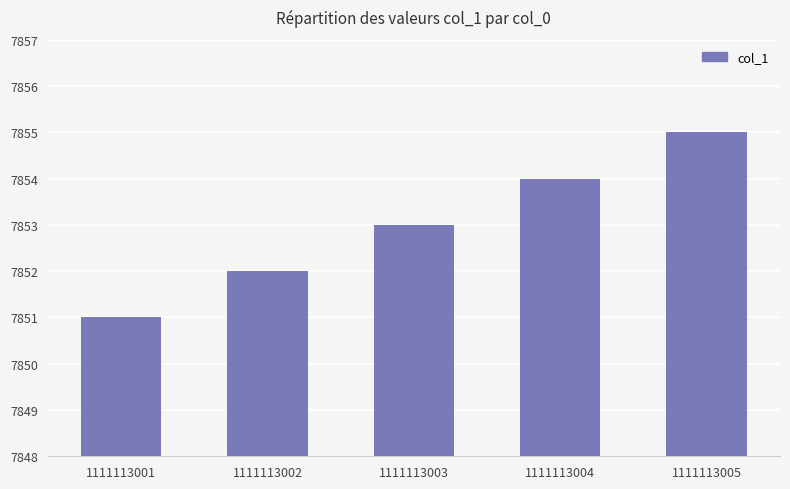

How many data points are less than 7853?

2